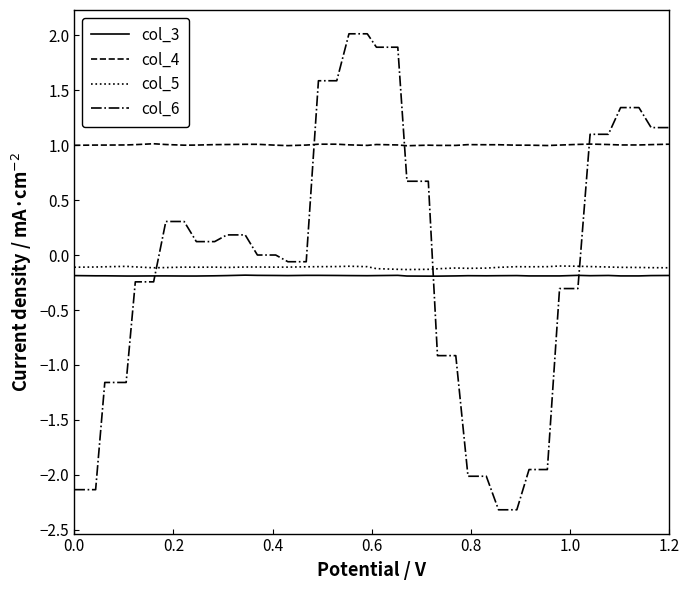

True or false: col_3 and col_5 cross at least once.

False